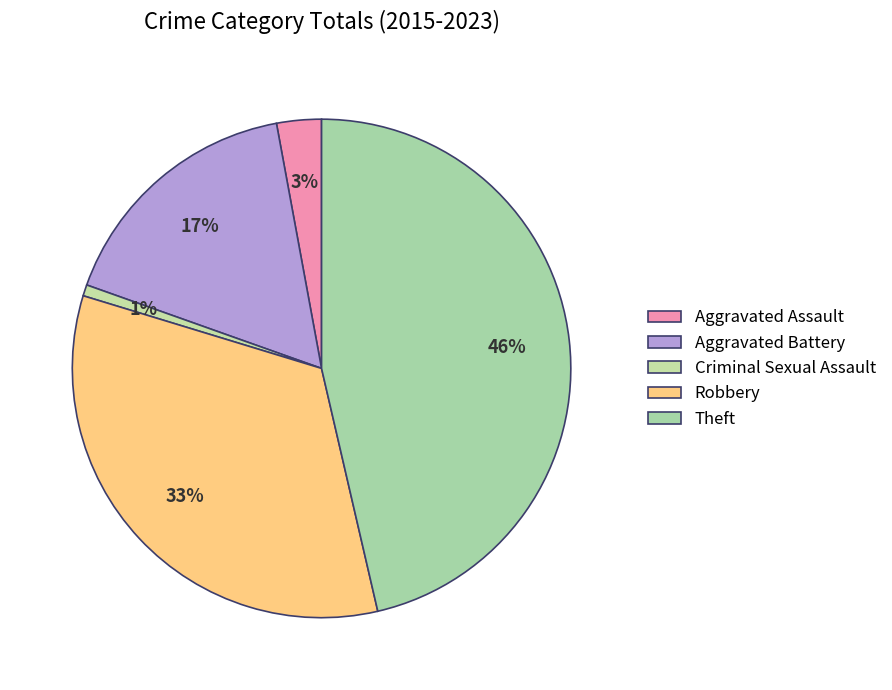

Does any single category account for the majority?

No